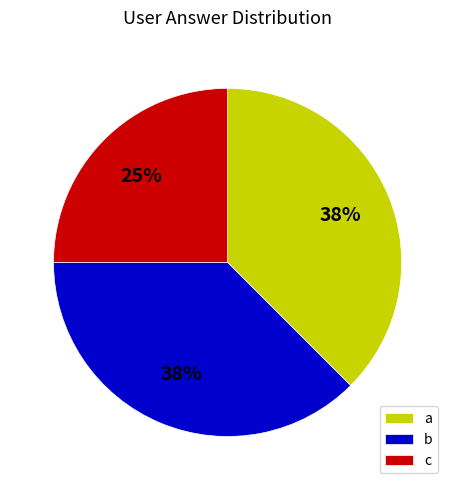

Does b account for over 50% of the chart?

No